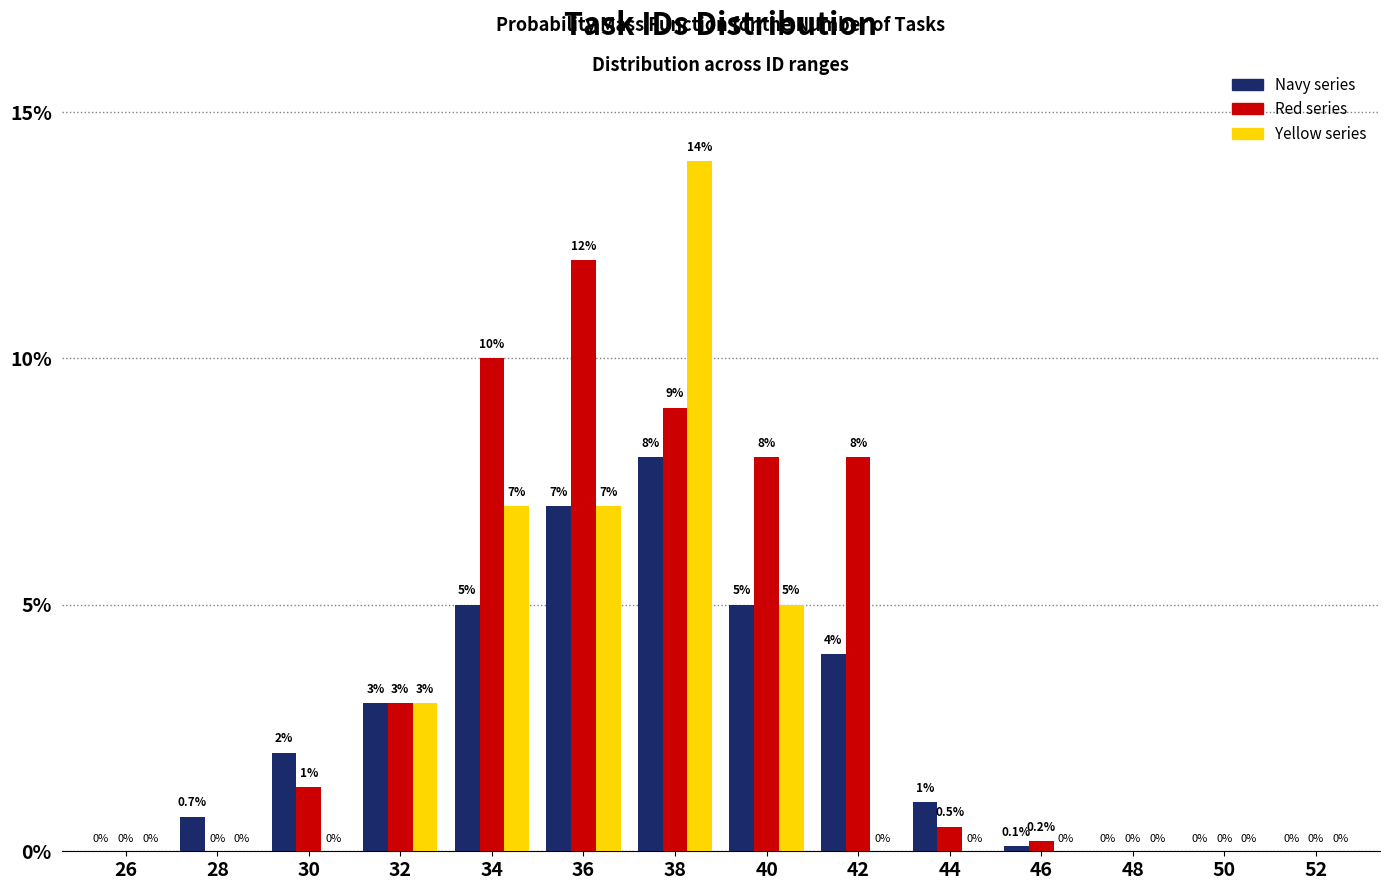

Reading left to right, transcribe all the data shown in this chart.

Navy: 26=0.0	28=0.7	30=2.0	32=3.0	34=5.0	36=7.0	38=8.0	40=5.0	42=4.0	44=1.0	46=0.1	48=0.0	50=0.0	52=0.0
Red: 26=0.0	28=0.0	30=1.3	32=3.0	34=10.0	36=12.0	38=9.0	40=8.0	42=8.0	44=0.5	46=0.2	48=0.0	50=0.0	52=0.0
Yellow: 26=0.0	28=0.0	30=0.0	32=3.0	34=7.0	36=7.0	38=14.0	40=5.0	42=0.0	44=0.0	46=0.0	48=0.0	50=0.0	52=0.0